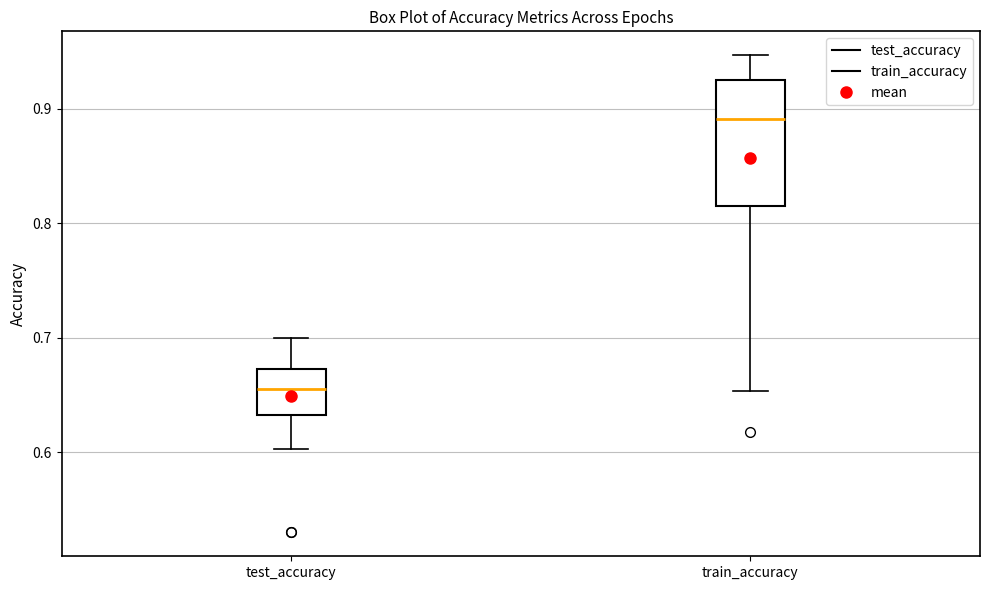

Where does the median line of the box for test_accuracy sit on the y-axis? The values are not printed on the chart, so give them approximately, as read against the axis.

0.66